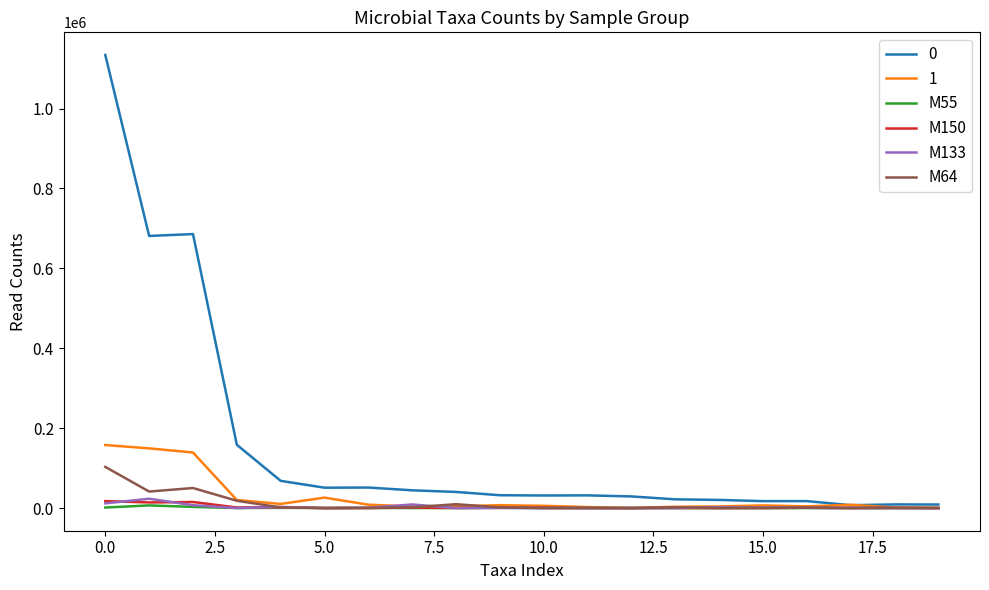

How many values in the M64 series are below 782?

10